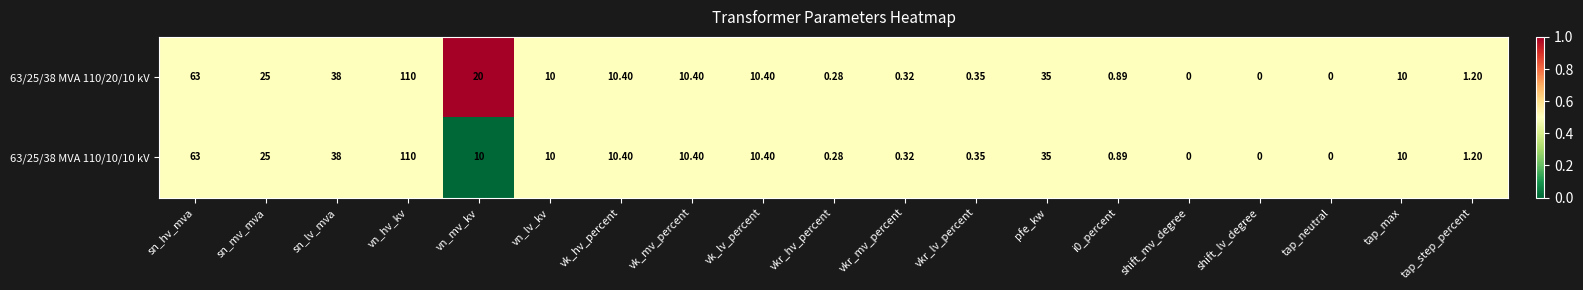

At which label is 63/25/38 MVA 110/10/10 kV closest to 55?

sn_hv_mva